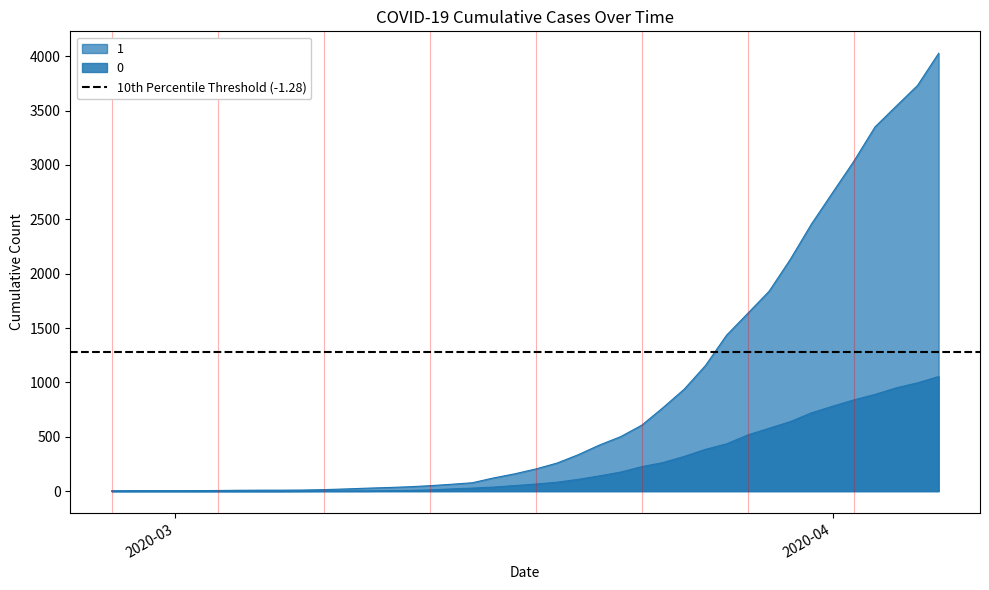

True or false: 0 has more than 0 interior local peaks.

False